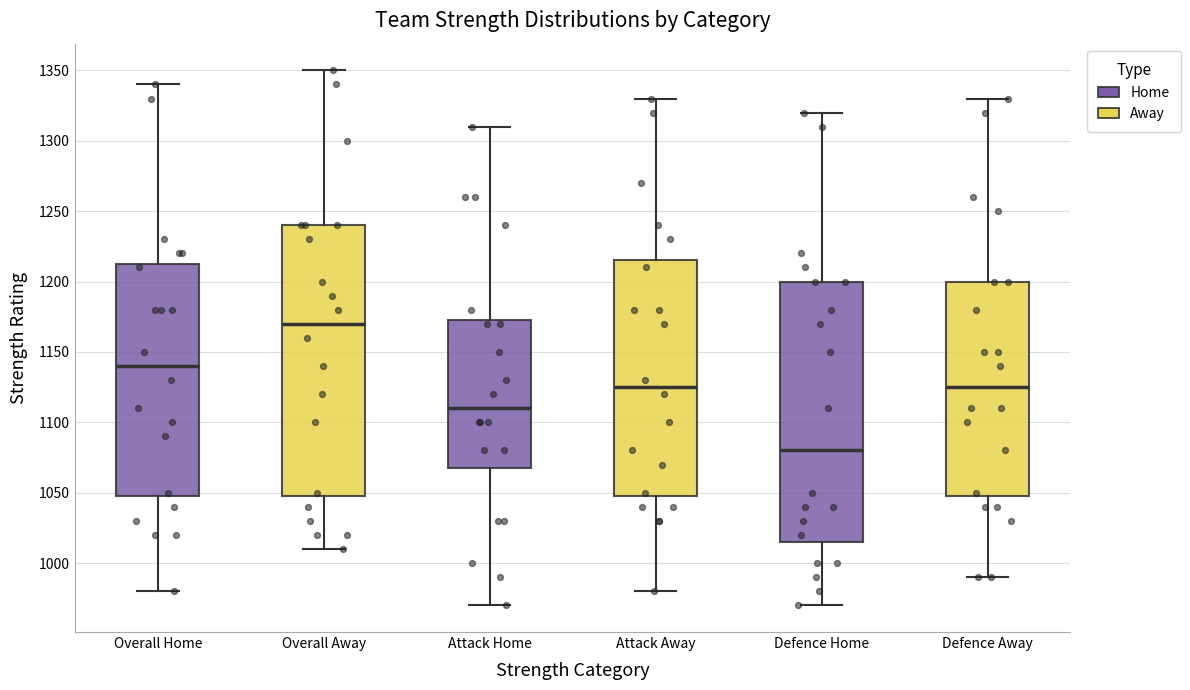

Which box has the lowest median line?

Defence Home